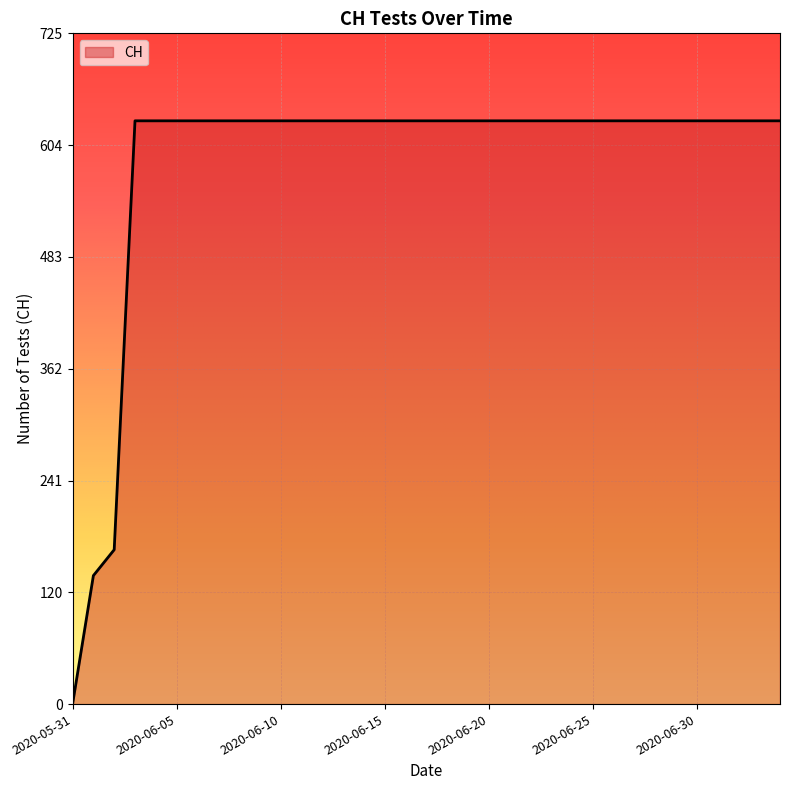

Does the chart display data point markers on the line(s)?

No